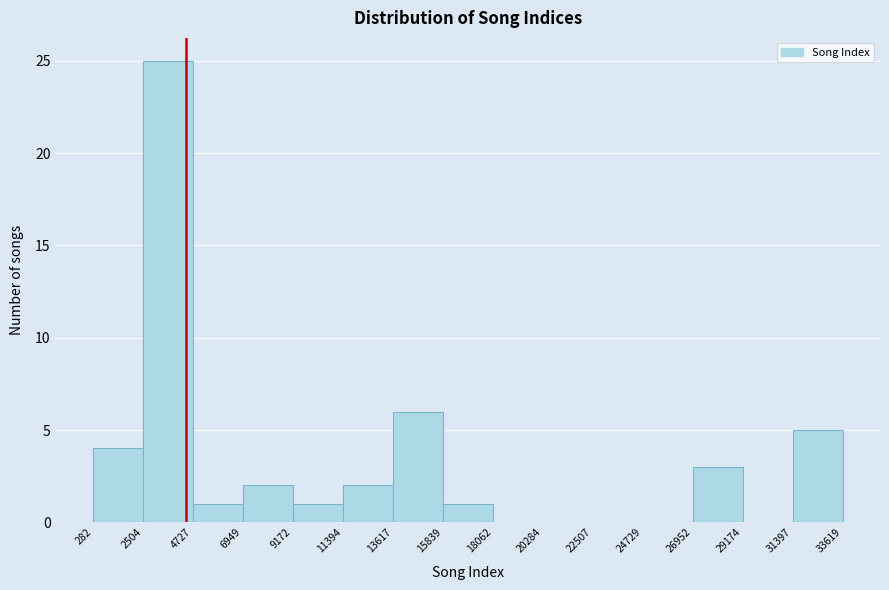

Reading left to right, transcribe this chart: for each bar, give the range it covers on the x-axis and its height. The values are not printed on the chart, so give them approximately, as read against the axis.

282 to 2504: 4
2504 to 4727: 25
4727 to 6949: 1
6949 to 9172: 2
9172 to 11394: 1
11394 to 13617: 2
13617 to 15839: 6
15839 to 18062: 1
18062 to 20284: 0
20284 to 22507: 0
22507 to 24729: 0
24729 to 26952: 0
26952 to 29174: 3
29174 to 31397: 0
31397 to 33619: 5